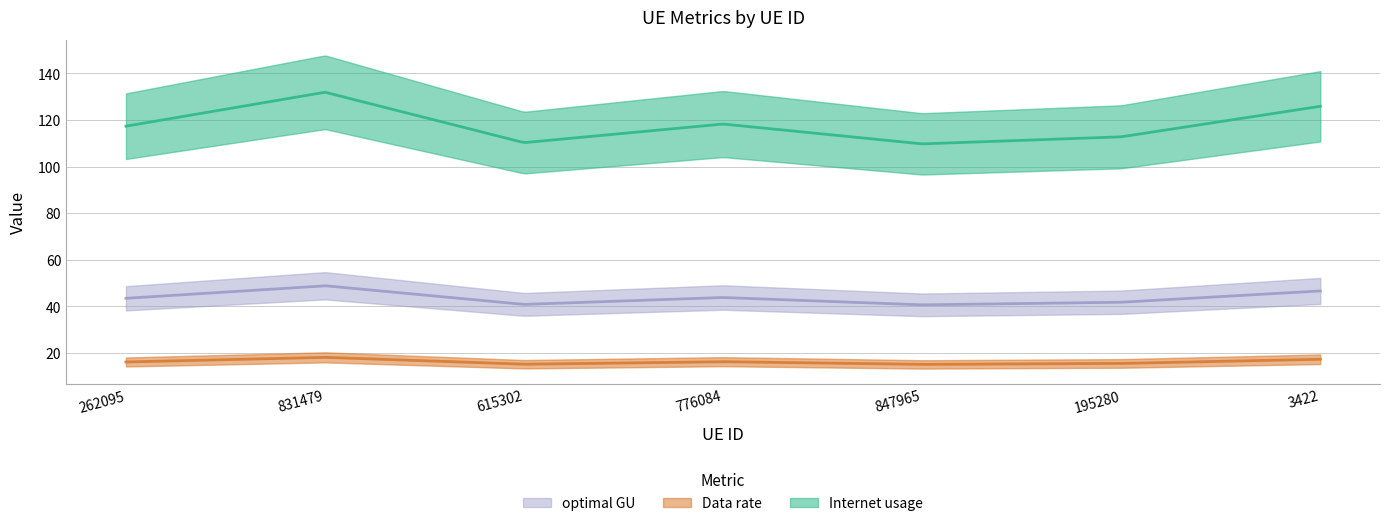

How many lines are shown in the chart?

3